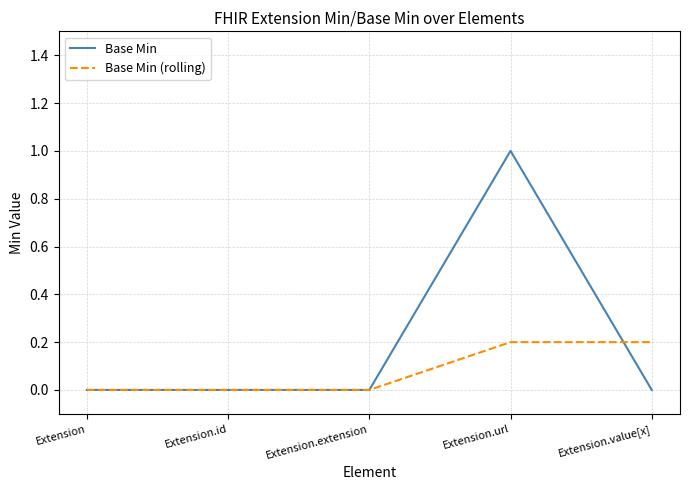

What is the greatest value displayed?

1.0